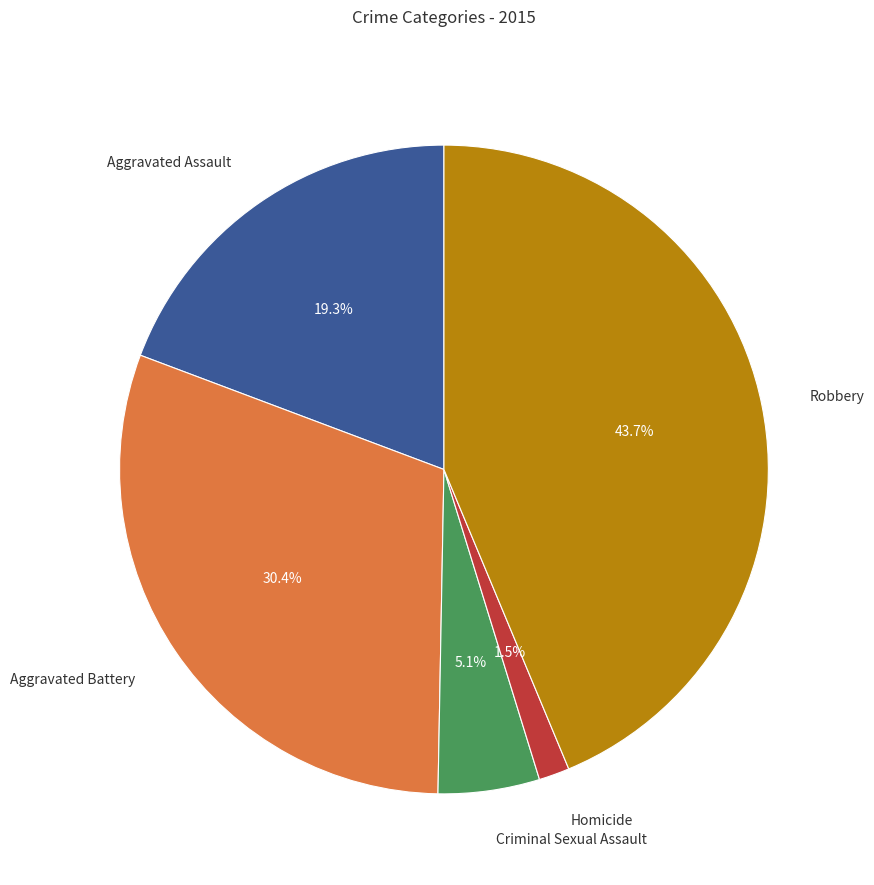

To the nearest percent, what is the difference between the Homicide and Criminal Sexual Assault slice percentages?

4%